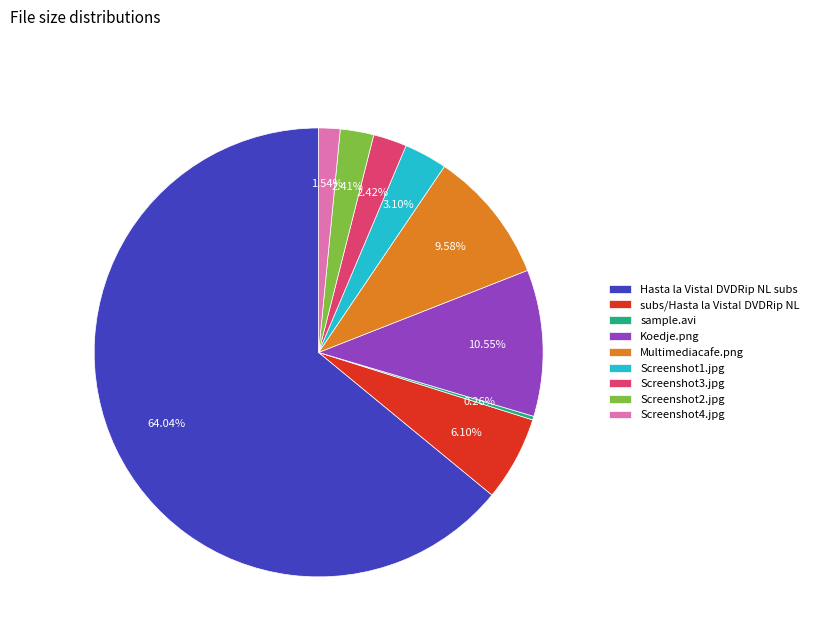

To the nearest percent, what is the combined percentage of Koedje.png and Screenshot3.jpg?

13%